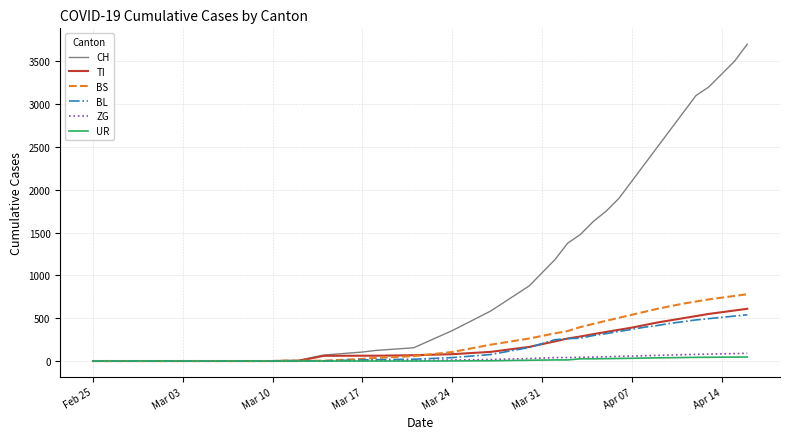

Which series has the largest total across all categories?

CH